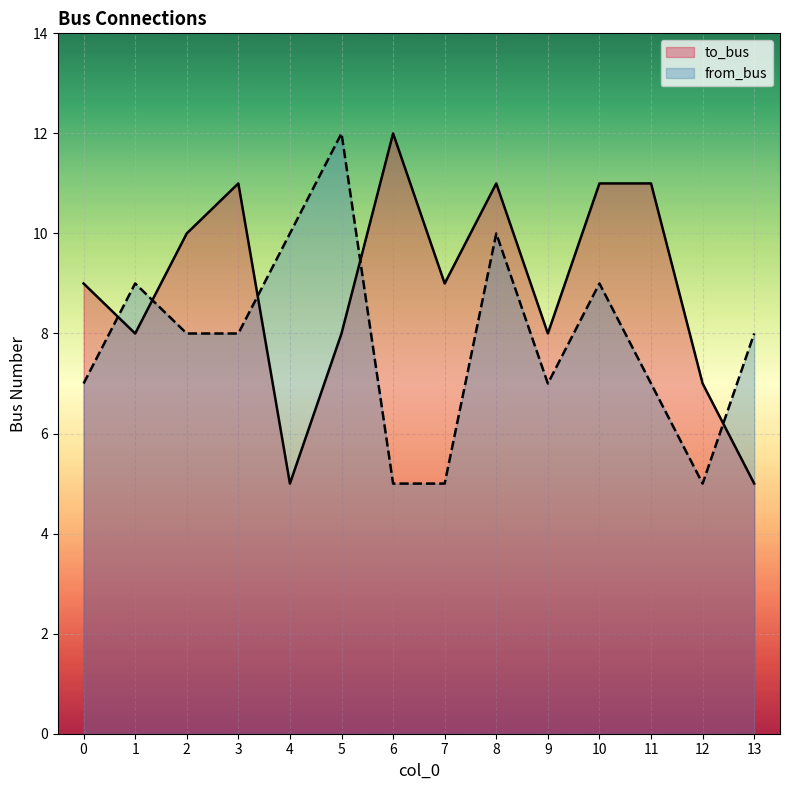

Reading left to right, list all the values displayed in this chart.

to_bus: 0=9	1=8	2=10	3=11	4=5	5=8	6=12	7=9	8=11	9=8	10=11	11=11	12=7	13=5
from_bus: 0=7	1=9	2=8	3=8	4=10	5=12	6=5	7=5	8=10	9=7	10=9	11=7	12=5	13=8